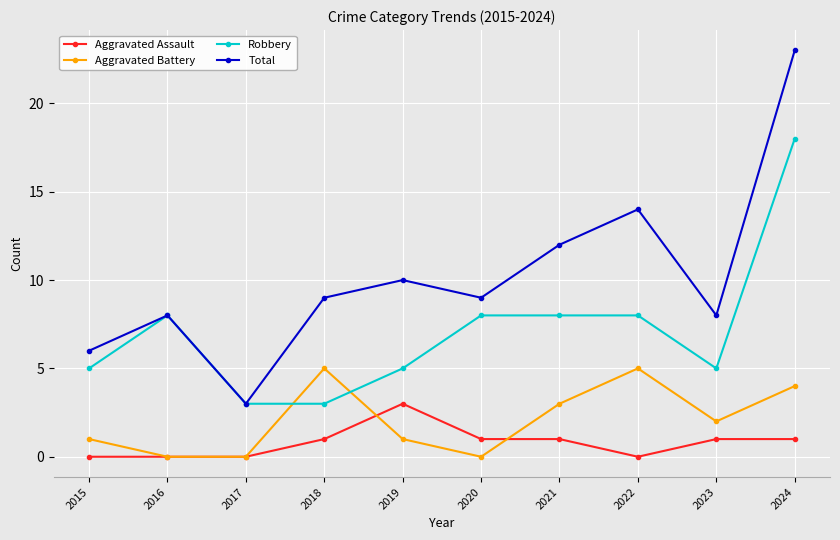

Rank the series by their maximum value, from lowest to highest.

Aggravated Assault, Aggravated Battery, Robbery, Total